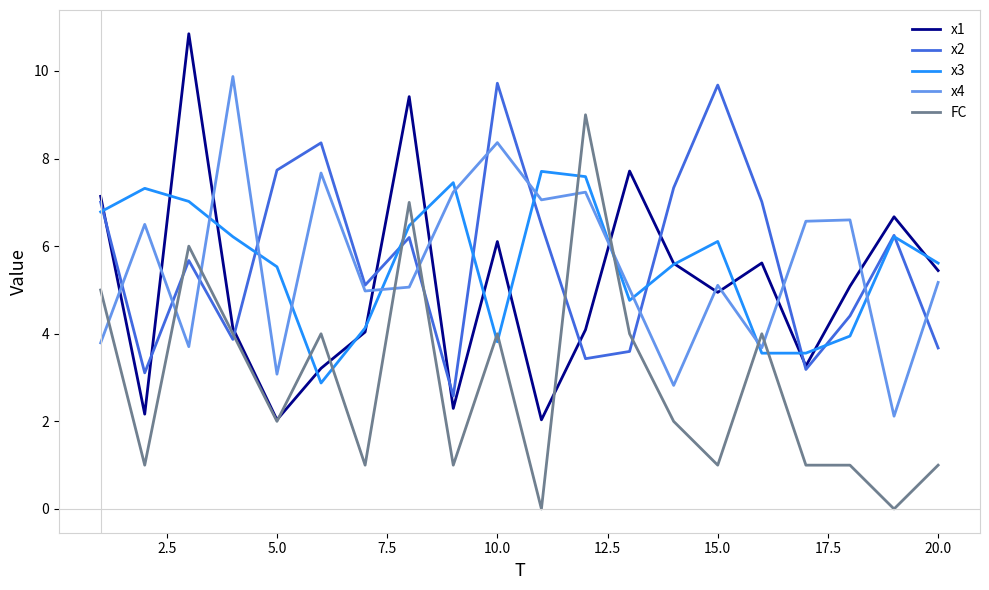

True or false: x2 and x4 intersect in this chart.

True